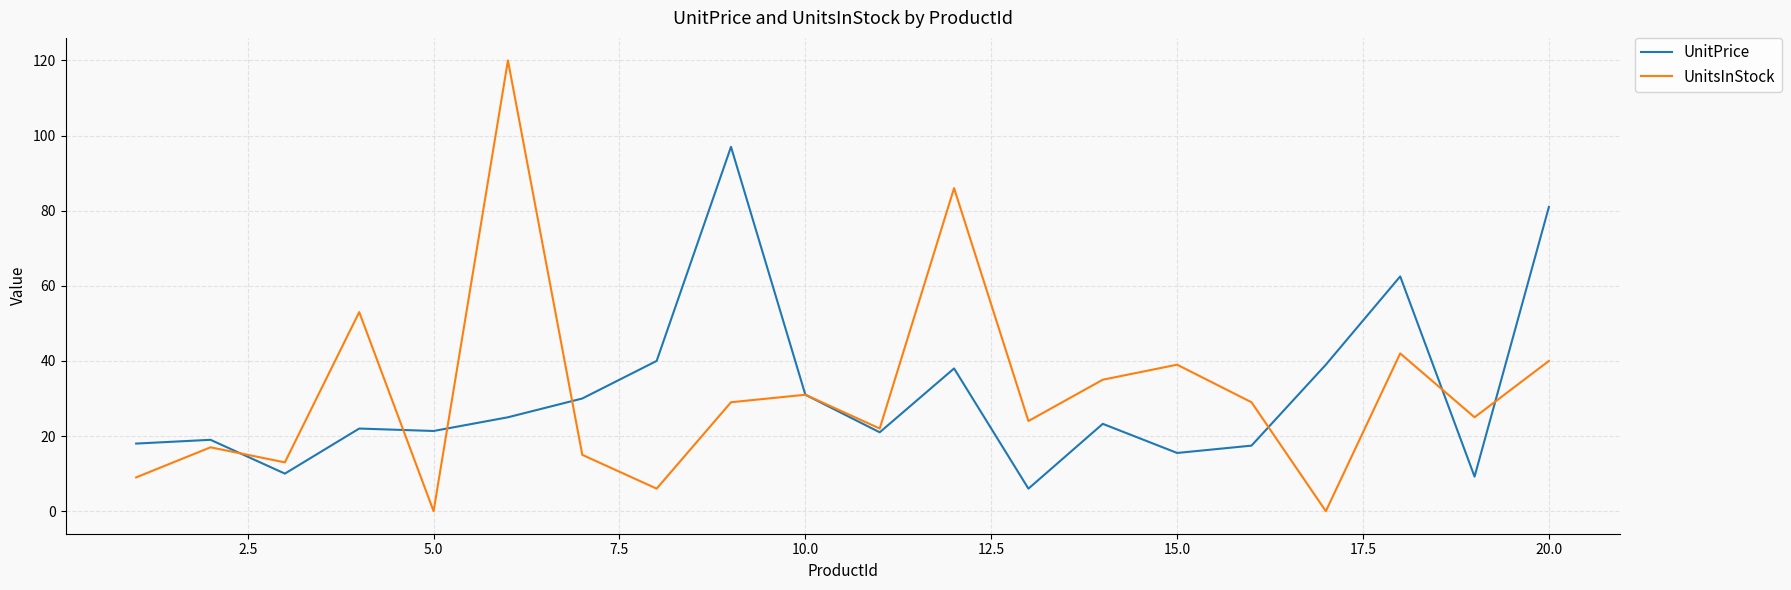

Rank the series by their maximum value, from highest to lowest.

UnitsInStock, UnitPrice